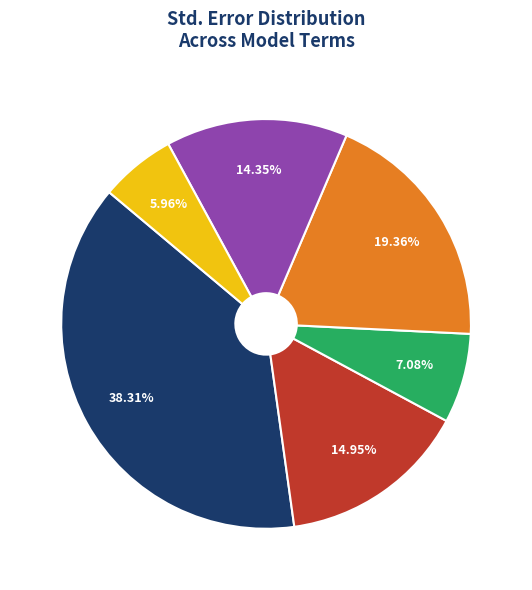

Does any single category account for the majority?

No